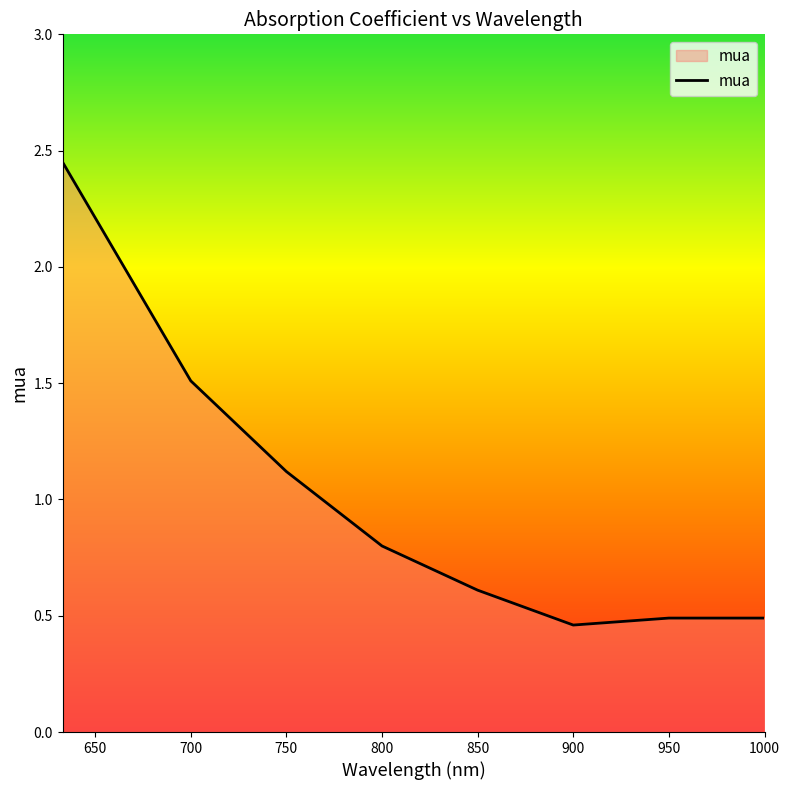

True or false: the data has more than 1 interior local peaks.

False